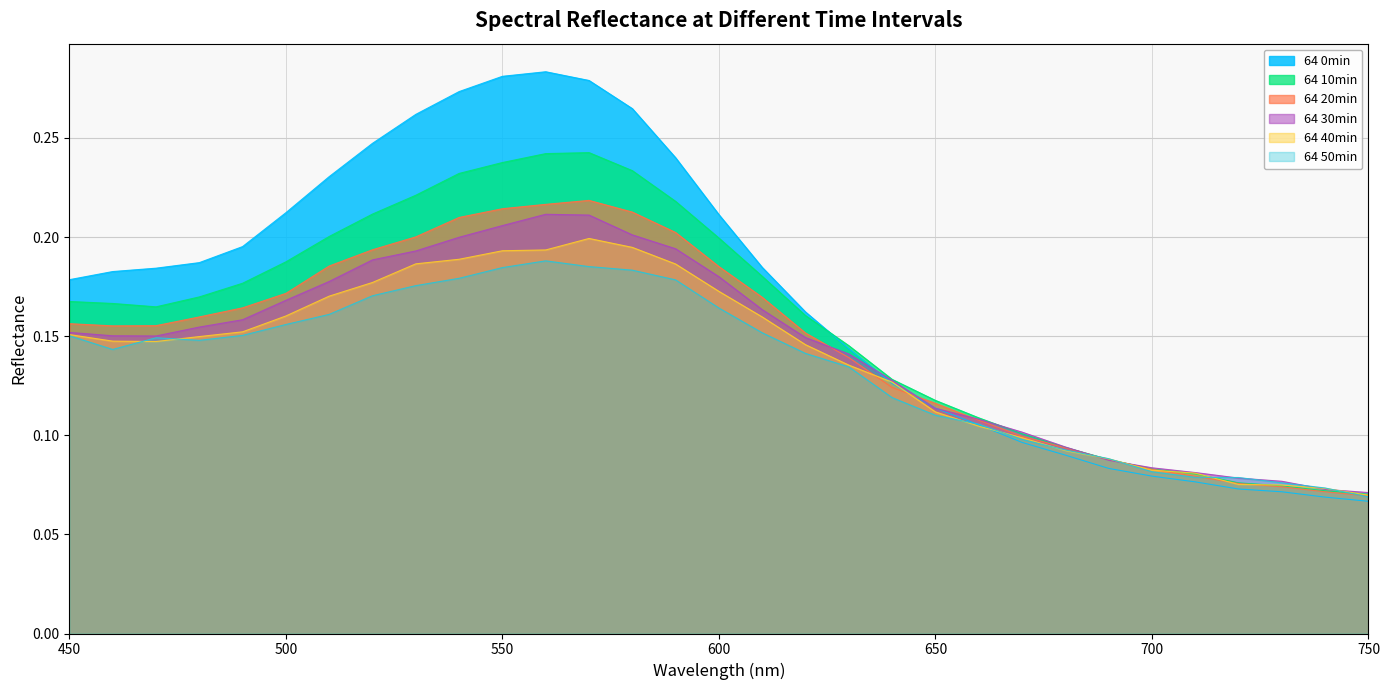

Count the 64 0min values in the range 0 to 1.

31